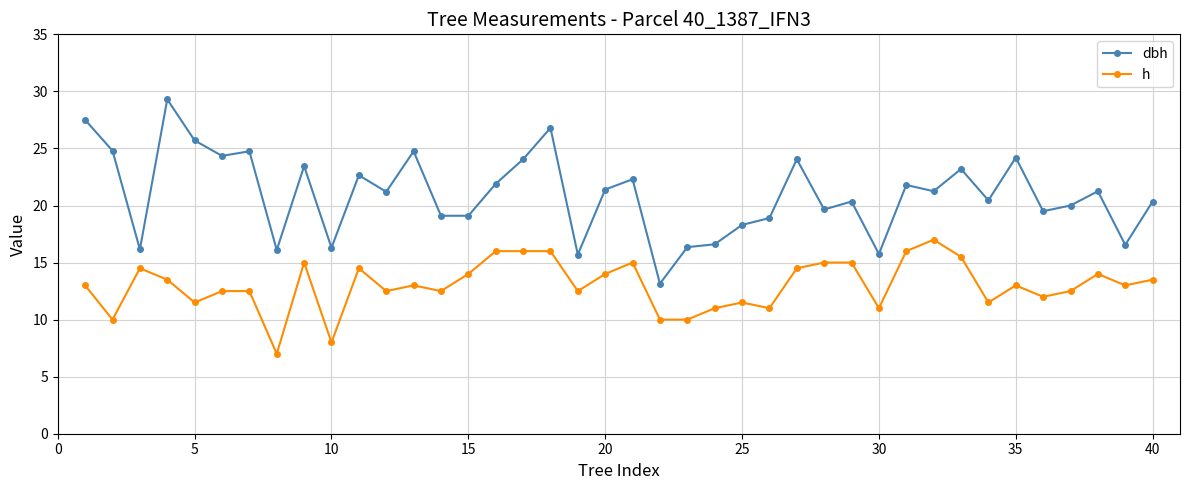

Which series has the widest spread of values?

dbh